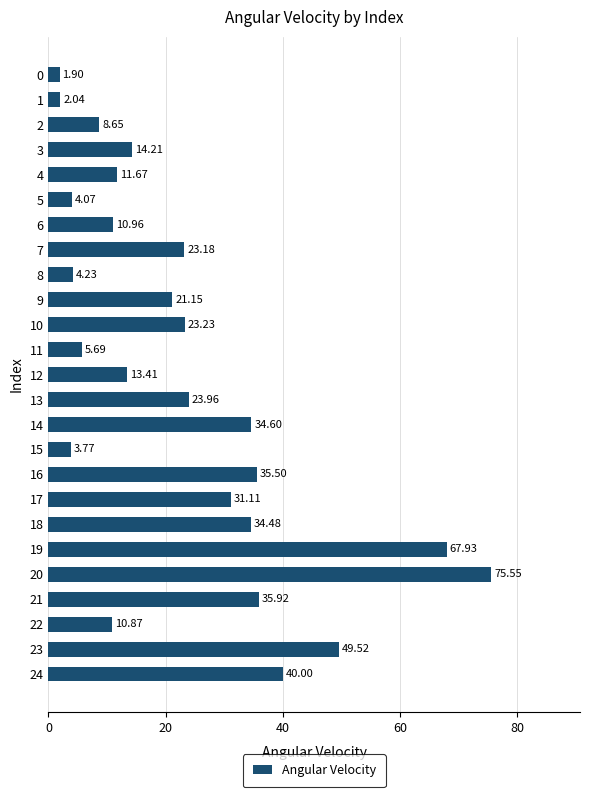

Which has a higher value, 23 or 17?

23